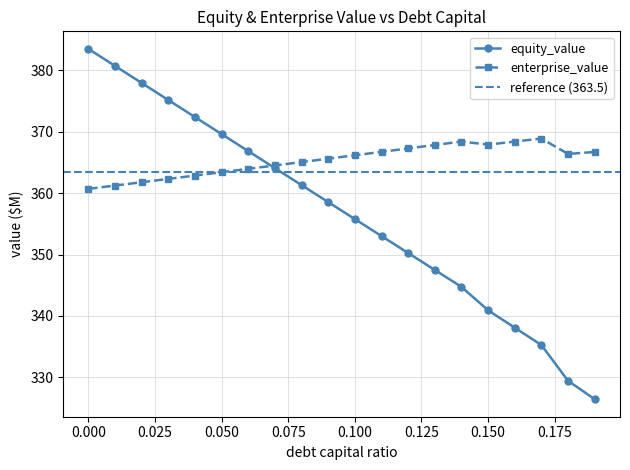

What is the label of the 7th point from the right?

0.13